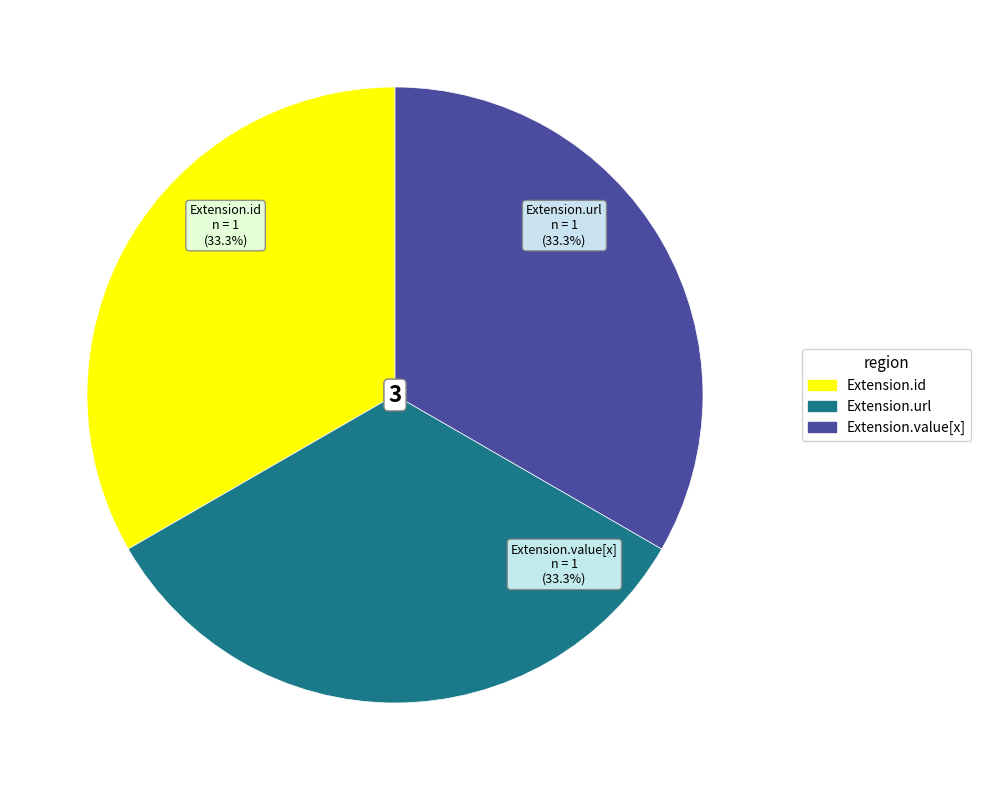

Count the number of slices in the pie.

3